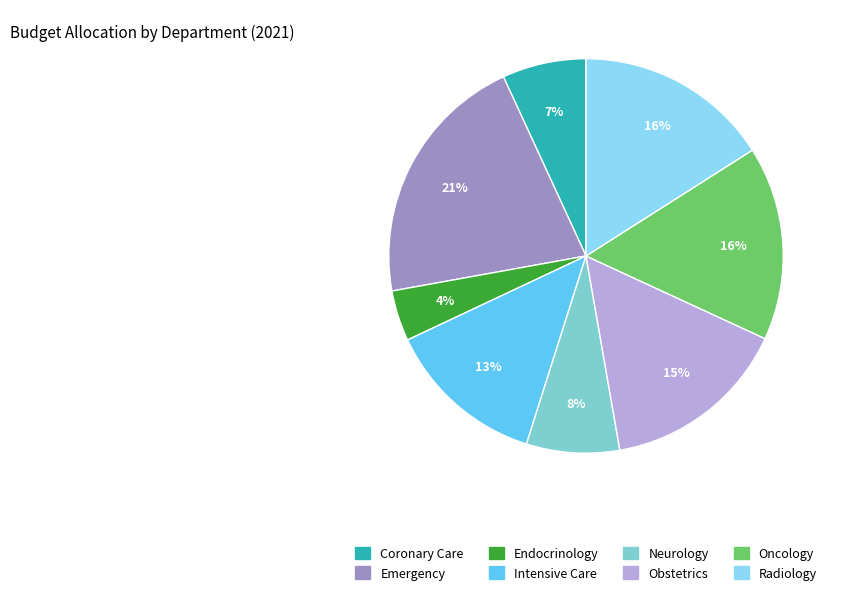

Does Radiology account for over 50% of the chart?

No